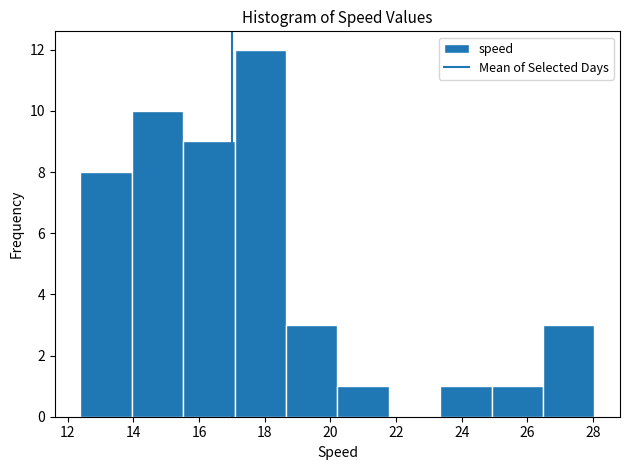

Reading left to right, list every bar in this chart as the range it spans on the x-axis followed by its height. Neither the bar edges nor the heights are printed on the chart, so give them approximately, as read against the axes.

12.4 to 14.0: 8
14.0 to 15.6: 10
15.6 to 17.0: 9
17.0 to 18.6: 12
18.6 to 20.2: 3
20.2 to 21.8: 1
21.8 to 23.4: 0
23.4 to 25.0: 1
25.0 to 26.4: 1
26.4 to 28.0: 3